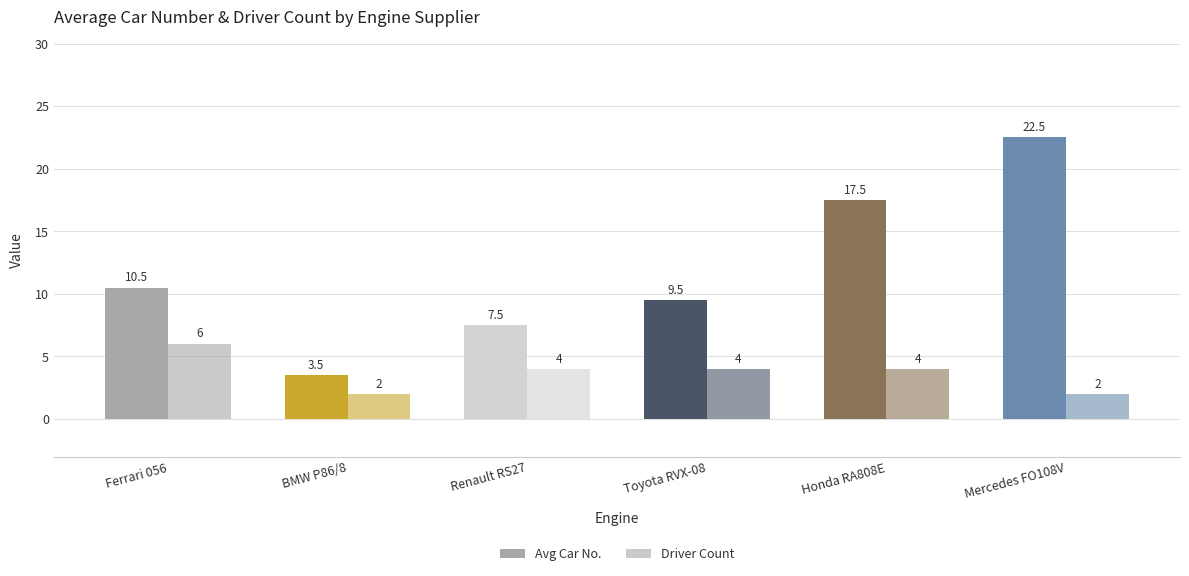

What is the label of the 1st bar from the left?

Ferrari 056